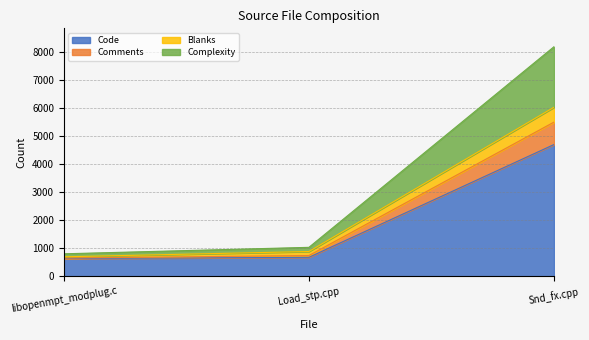

How many lines are shown in the chart?

4